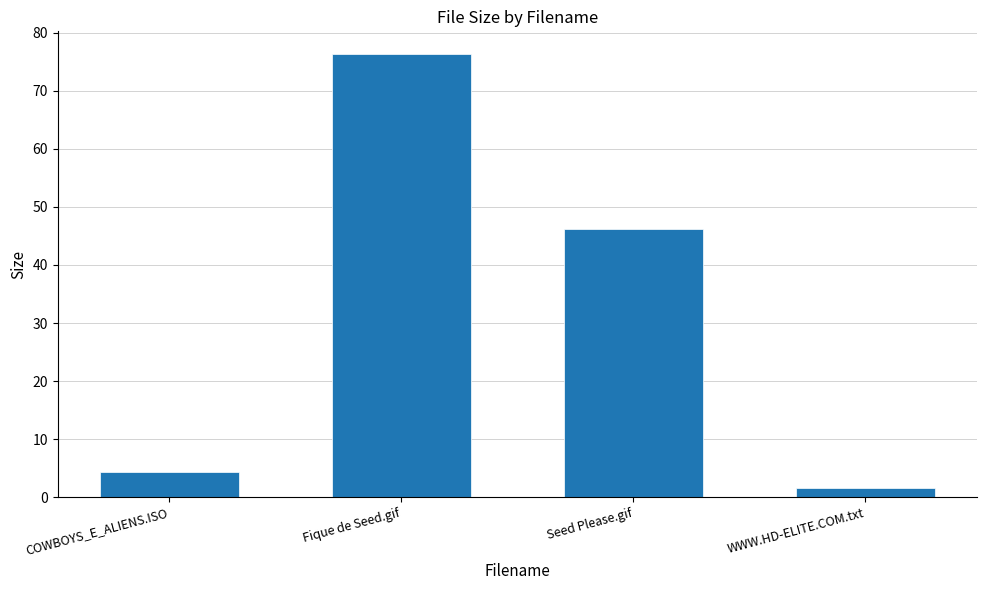

The chart shows a value of 76.4 at Fique de Seed.gif. True or false?

True